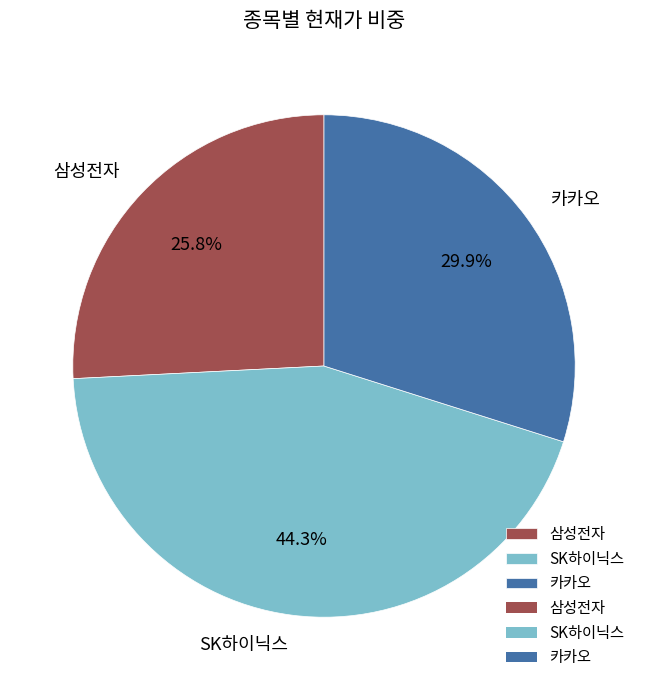

The SK하이닉스 slice represents 44% of the pie. True or false?

True